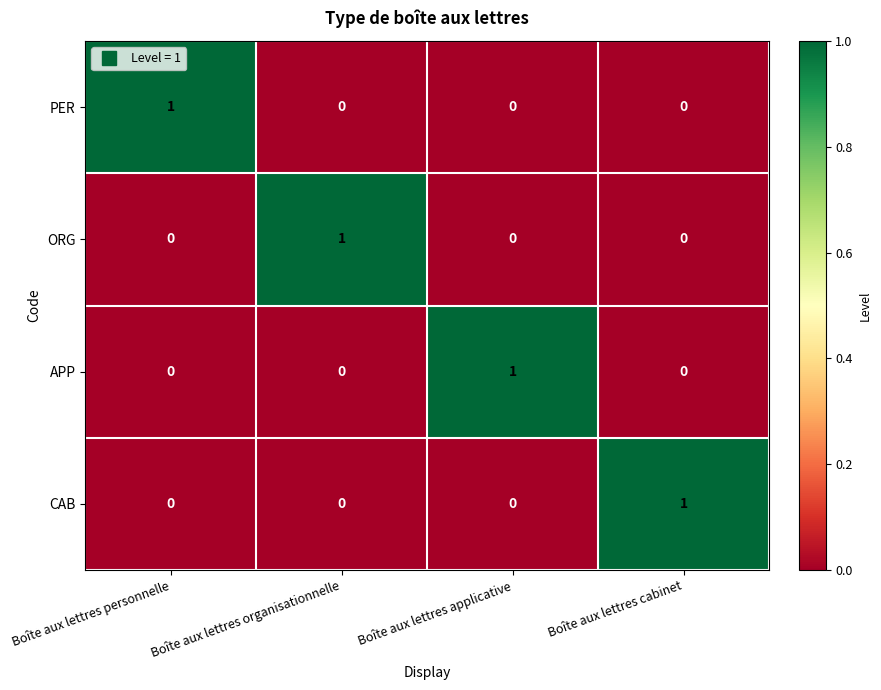

Is it true that APP equals 2 at Boîte aux lettres applicative?

False